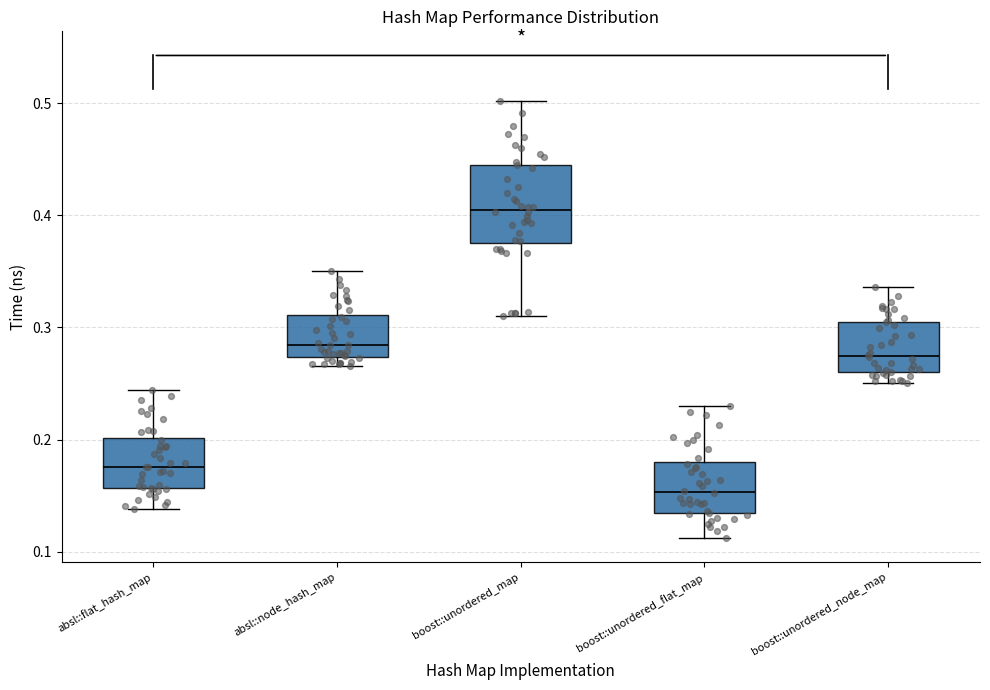

Comparing the boxes themselves (not the whiskers), which one is the tallest?

boost::unordered_map